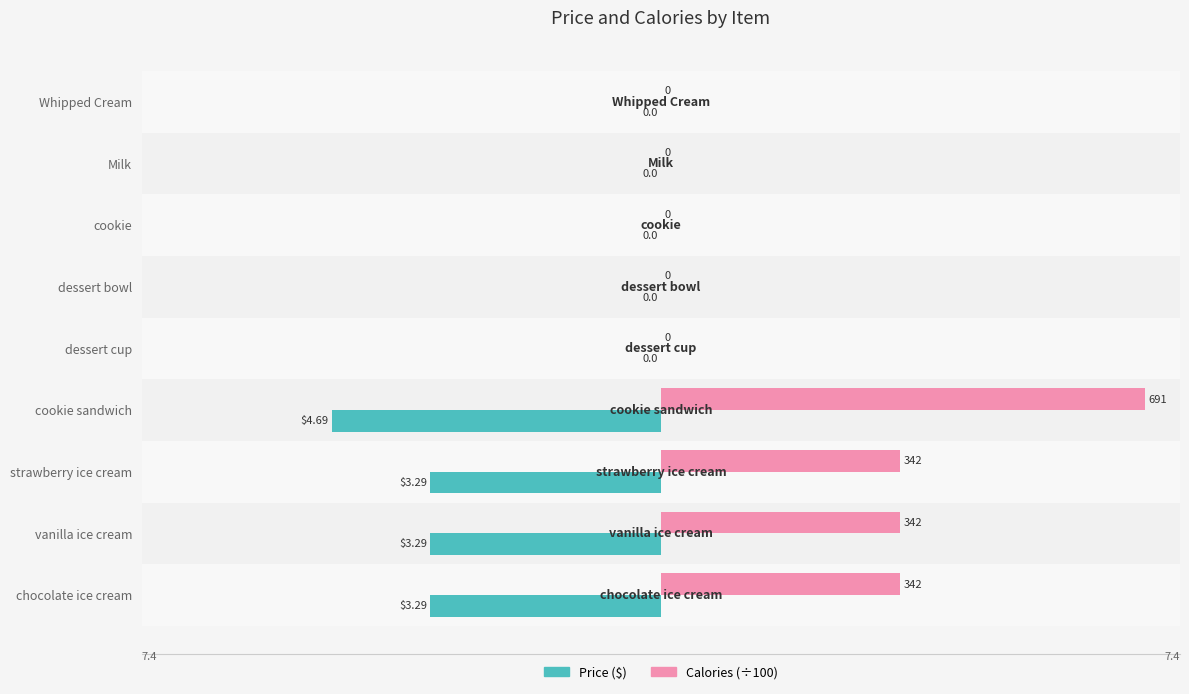

Which label corresponds to the largest value in the chart?

cookie sandwich